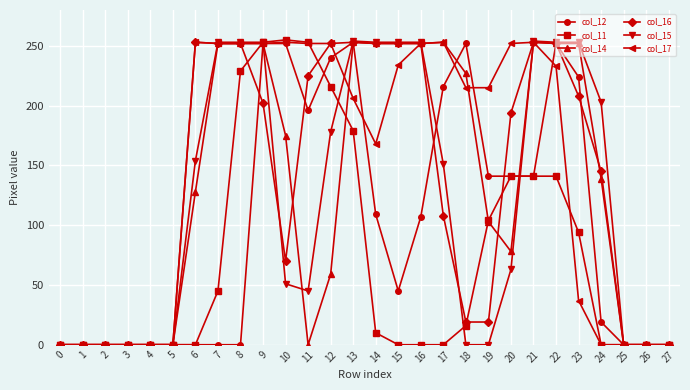

How many values in the col_11 series are below 10?

14